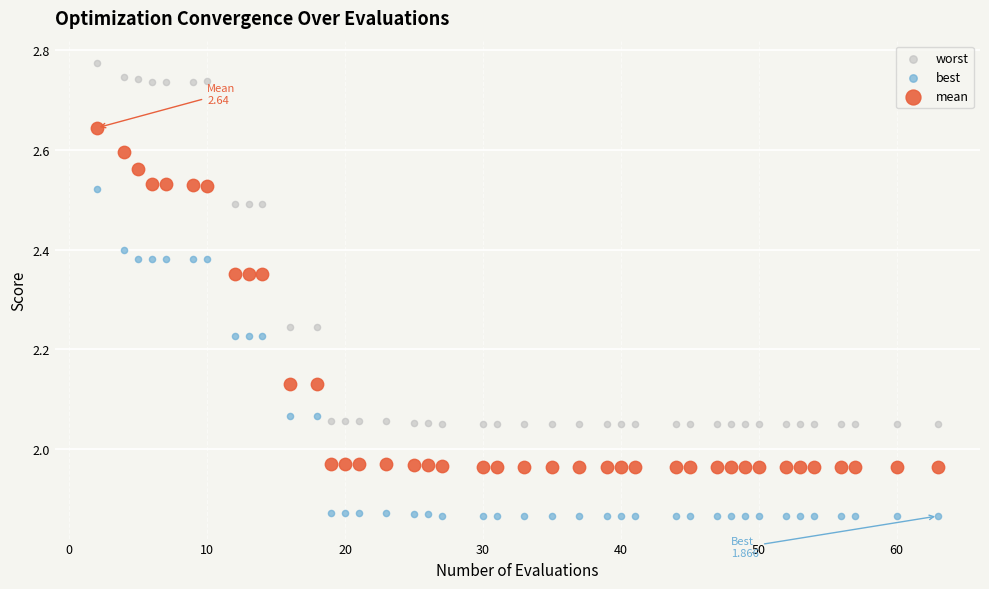

Which series contains the highest Y value?

worst